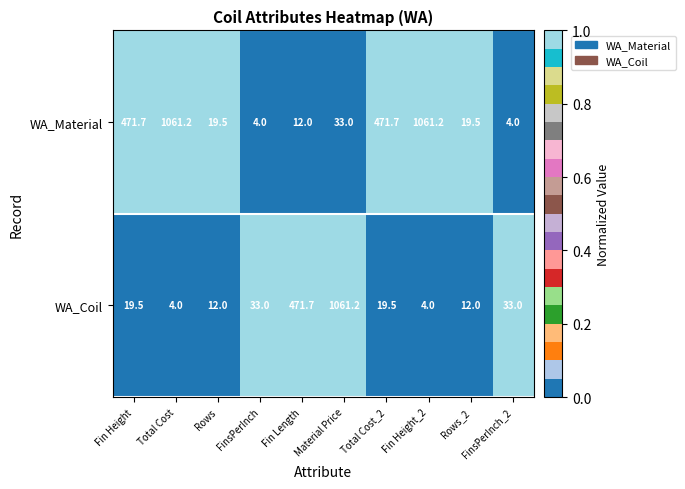

What is the sum of all WA_Coil values?

1669.9